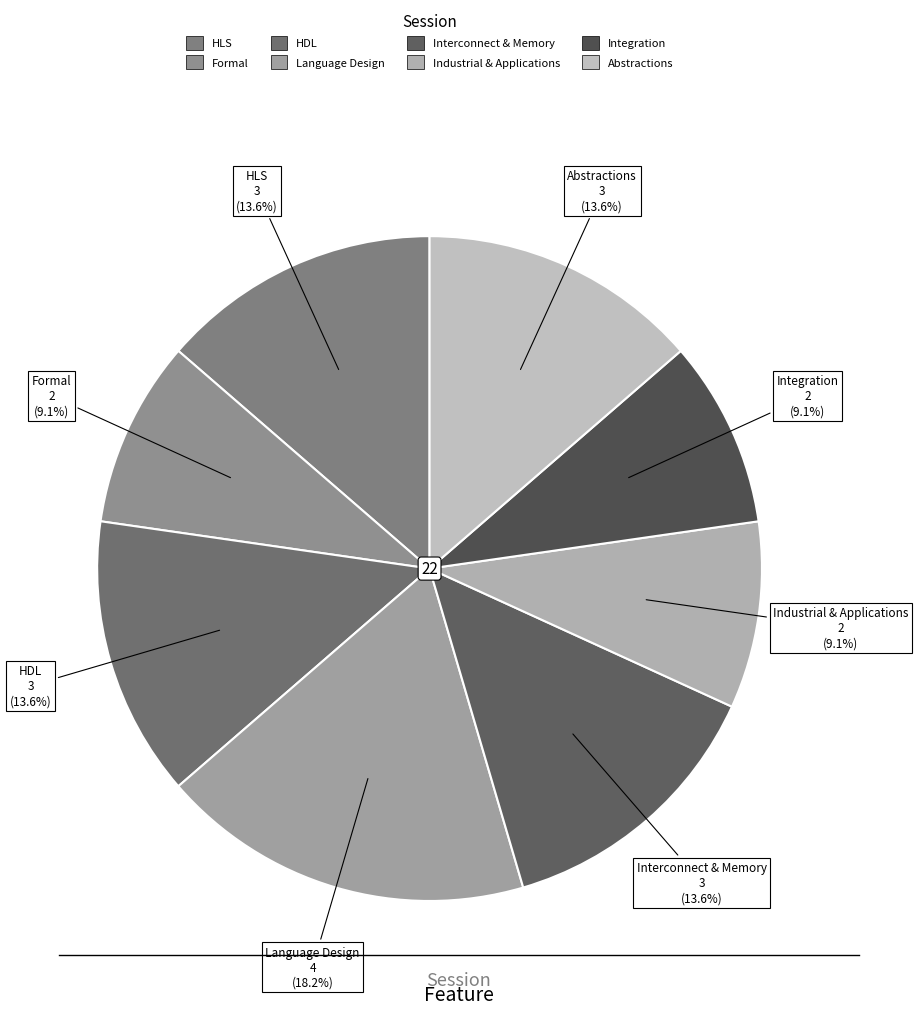

What is the ratio of the value at Language Design to the value at HDL?

1.3